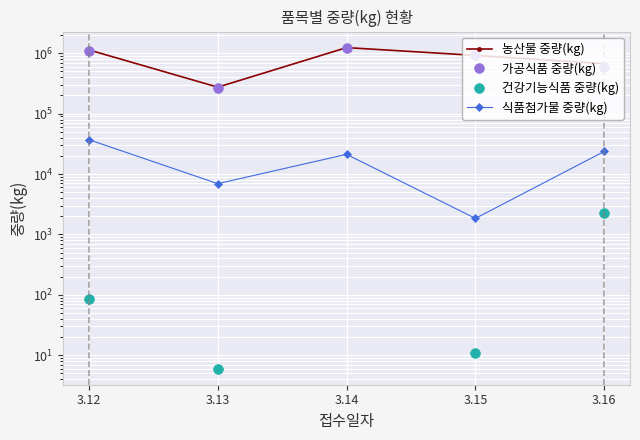

Is the value of 건강기능식품 중량(kg) at 3.16 greater than the value of 식품첨가물 중량(kg) at 3.12?

No